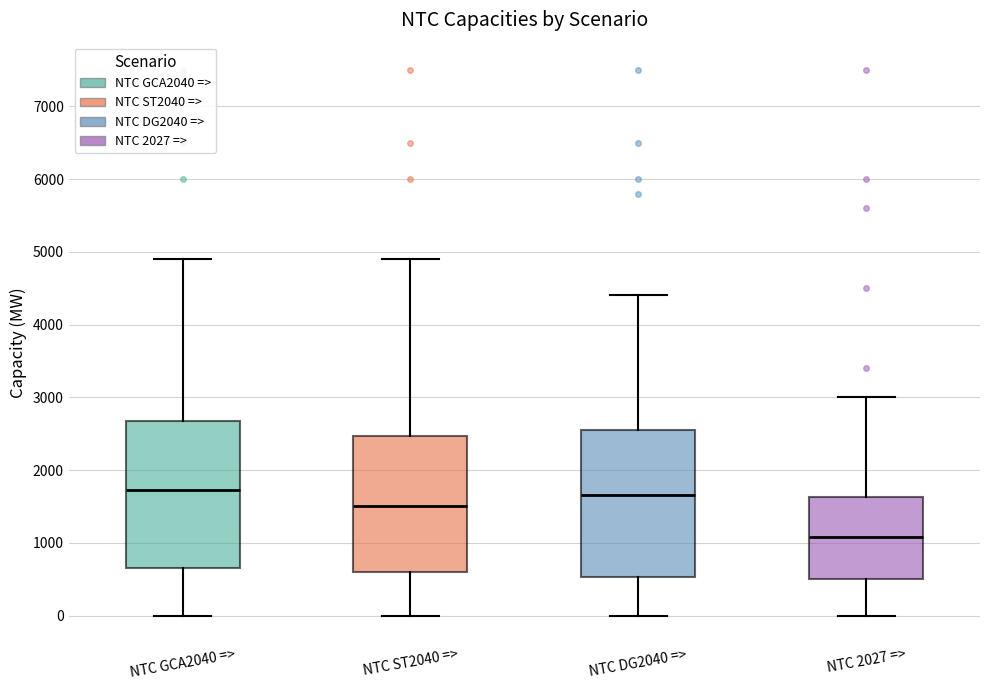

Reading left to right, transcribe this box plot: for each box, give where its median line is, the range the box spans, and where its two whiskers end, as read against the y-axis. The values are not printed on the chart, so give them approximately, as read against the axis.

NTC GCA2040 =>: median 1700, box 700 to 2700, whiskers 0 to 4900
NTC ST2040 =>: median 1500, box 600 to 2500, whiskers 0 to 4900
NTC DG2040 =>: median 1700, box 500 to 2600, whiskers 0 to 4400
NTC 2027 =>: median 1100, box 500 to 1600, whiskers 0 to 3000